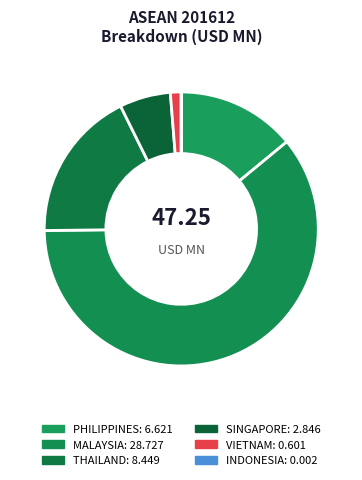

To the nearest percent, what portion does THAILAND represent?

18%